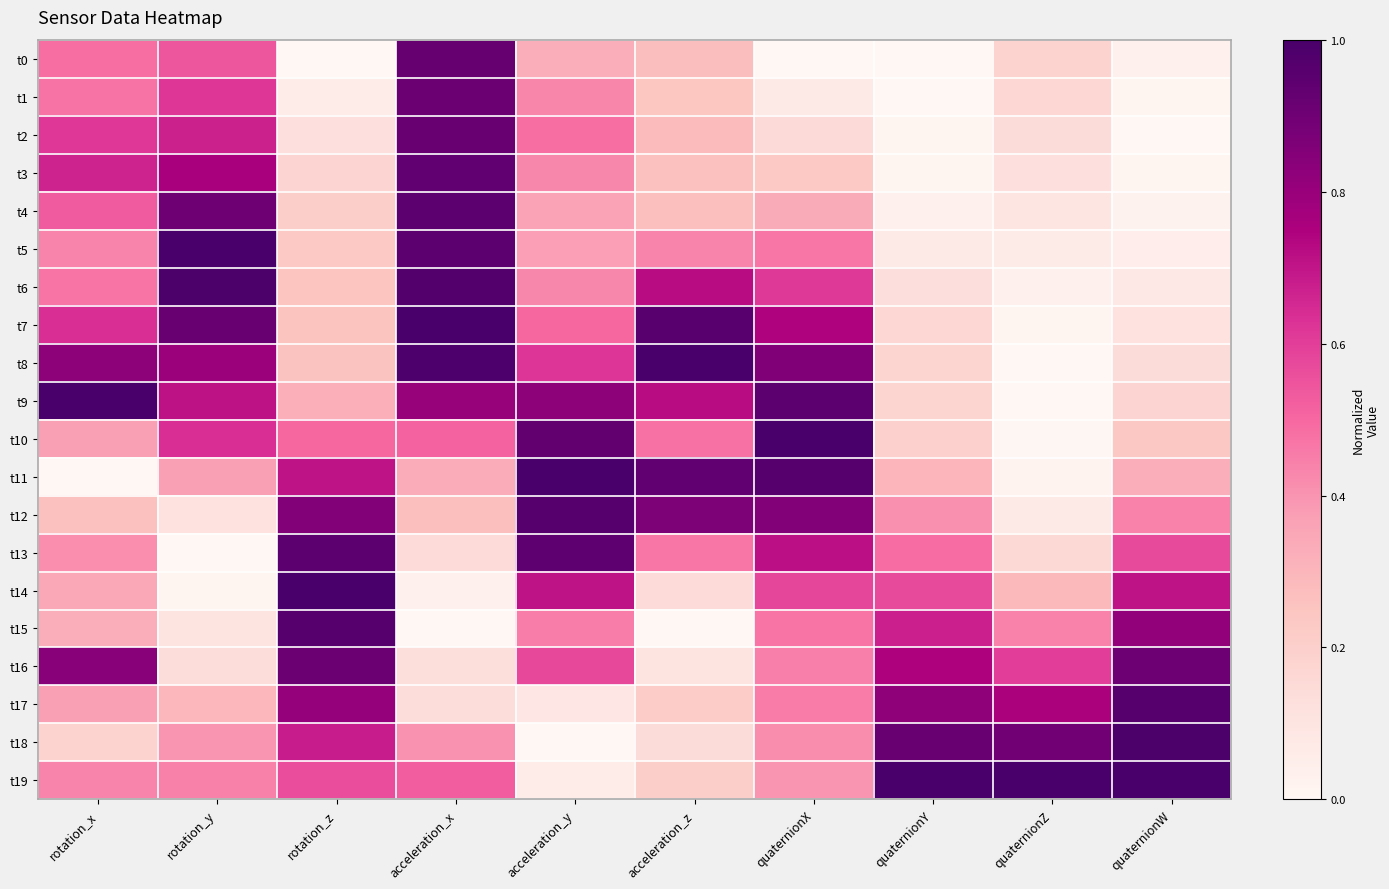

Reading right to left, list all the values displayed in this chart.

t0: quaternionW=0.0	quaternionZ=0.2	quaternionY=0.0	quaternionX=0.0	acceleration_z=0.3	acceleration_y=0.3	acceleration_x=0.9	rotation_z=0.0	rotation_y=0.5	rotation_x=0.5
t1: quaternionW=0.0	quaternionZ=0.2	quaternionY=0.0	quaternionX=0.1	acceleration_z=0.2	acceleration_y=0.4	acceleration_x=0.9	rotation_z=0.1	rotation_y=0.6	rotation_x=0.5
t2: quaternionW=0.0	quaternionZ=0.1	quaternionY=0.0	quaternionX=0.2	acceleration_z=0.3	acceleration_y=0.5	acceleration_x=0.9	rotation_z=0.1	rotation_y=0.7	rotation_x=0.6
t3: quaternionW=0.0	quaternionZ=0.1	quaternionY=0.0	quaternionX=0.2	acceleration_z=0.3	acceleration_y=0.4	acceleration_x=0.9	rotation_z=0.2	rotation_y=0.8	rotation_x=0.7
t4: quaternionW=0.0	quaternionZ=0.1	quaternionY=0.0	quaternionX=0.3	acceleration_z=0.3	acceleration_y=0.4	acceleration_x=0.9	rotation_z=0.2	rotation_y=0.9	rotation_x=0.5
t5: quaternionW=0.1	quaternionZ=0.1	quaternionY=0.1	quaternionX=0.5	acceleration_z=0.4	acceleration_y=0.4	acceleration_x=1.0	rotation_z=0.2	rotation_y=1.0	rotation_x=0.4
t6: quaternionW=0.1	quaternionZ=0.0	quaternionY=0.1	quaternionX=0.6	acceleration_z=0.7	acceleration_y=0.4	acceleration_x=1.0	rotation_z=0.2	rotation_y=1.0	rotation_x=0.5
t7: quaternionW=0.1	quaternionZ=0.0	quaternionY=0.2	quaternionX=0.7	acceleration_z=1.0	acceleration_y=0.5	acceleration_x=1.0	rotation_z=0.3	rotation_y=0.9	rotation_x=0.6
t8: quaternionW=0.1	quaternionZ=0.0	quaternionY=0.2	quaternionX=0.9	acceleration_z=1.0	acceleration_y=0.6	acceleration_x=1.0	rotation_z=0.3	rotation_y=0.8	rotation_x=0.8
t9: quaternionW=0.2	quaternionZ=0.0	quaternionY=0.2	quaternionX=1.0	acceleration_z=0.7	acceleration_y=0.8	acceleration_x=0.8	rotation_z=0.3	rotation_y=0.7	rotation_x=1.0
t10: quaternionW=0.2	quaternionZ=0.0	quaternionY=0.2	quaternionX=1.0	acceleration_z=0.5	acceleration_y=0.9	acceleration_x=0.5	rotation_z=0.5	rotation_y=0.6	rotation_x=0.4
t11: quaternionW=0.3	quaternionZ=0.0	quaternionY=0.3	quaternionX=1.0	acceleration_z=0.9	acceleration_y=1.0	acceleration_x=0.3	rotation_z=0.7	rotation_y=0.4	rotation_x=0.0
t12: quaternionW=0.4	quaternionZ=0.1	quaternionY=0.4	quaternionX=0.8	acceleration_z=0.9	acceleration_y=1.0	acceleration_x=0.3	rotation_z=0.9	rotation_y=0.1	rotation_x=0.3
t13: quaternionW=0.6	quaternionZ=0.2	quaternionY=0.5	quaternionX=0.7	acceleration_z=0.5	acceleration_y=0.9	acceleration_x=0.1	rotation_z=1.0	rotation_y=0.0	rotation_x=0.4
t14: quaternionW=0.7	quaternionZ=0.3	quaternionY=0.6	quaternionX=0.6	acceleration_z=0.1	acceleration_y=0.7	acceleration_x=0.0	rotation_z=1.0	rotation_y=0.0	rotation_x=0.3
t15: quaternionW=0.8	quaternionZ=0.4	quaternionY=0.7	quaternionX=0.5	acceleration_z=0.0	acceleration_y=0.5	acceleration_x=0.0	rotation_z=1.0	rotation_y=0.1	rotation_x=0.3
t16: quaternionW=0.9	quaternionZ=0.6	quaternionY=0.7	quaternionX=0.4	acceleration_z=0.1	acceleration_y=0.6	acceleration_x=0.1	rotation_z=0.9	rotation_y=0.1	rotation_x=0.8
t17: quaternionW=1.0	quaternionZ=0.8	quaternionY=0.8	quaternionX=0.5	acceleration_z=0.2	acceleration_y=0.1	acceleration_x=0.1	rotation_z=0.8	rotation_y=0.3	rotation_x=0.4
t18: quaternionW=1.0	quaternionZ=0.9	quaternionY=0.9	quaternionX=0.4	acceleration_z=0.1	acceleration_y=0.0	acceleration_x=0.4	rotation_z=0.7	rotation_y=0.4	rotation_x=0.2
t19: quaternionW=1.0	quaternionZ=1.0	quaternionY=1.0	quaternionX=0.4	acceleration_z=0.2	acceleration_y=0.1	acceleration_x=0.5	rotation_z=0.6	rotation_y=0.4	rotation_x=0.4